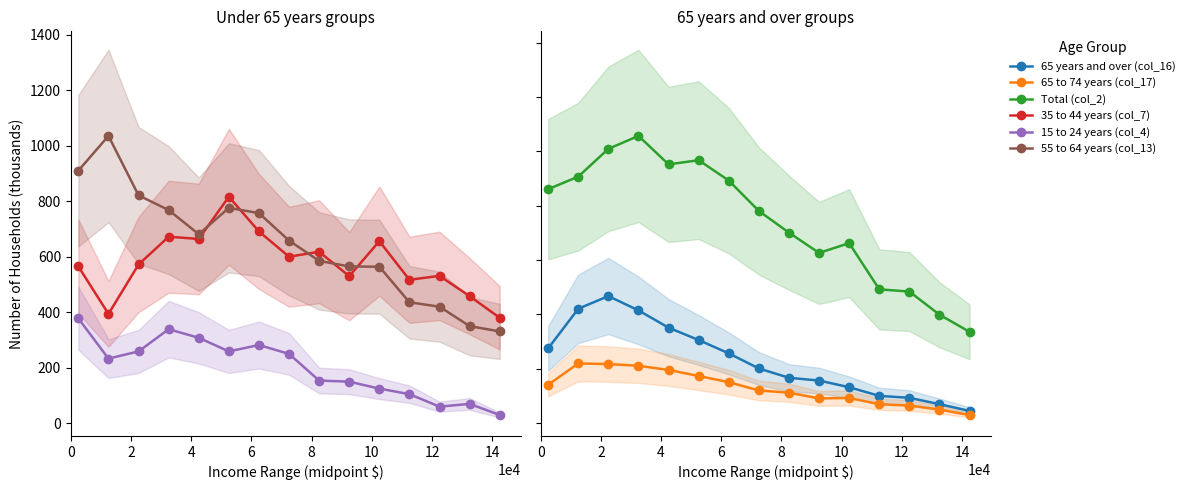

How many lines are shown in the chart?

6